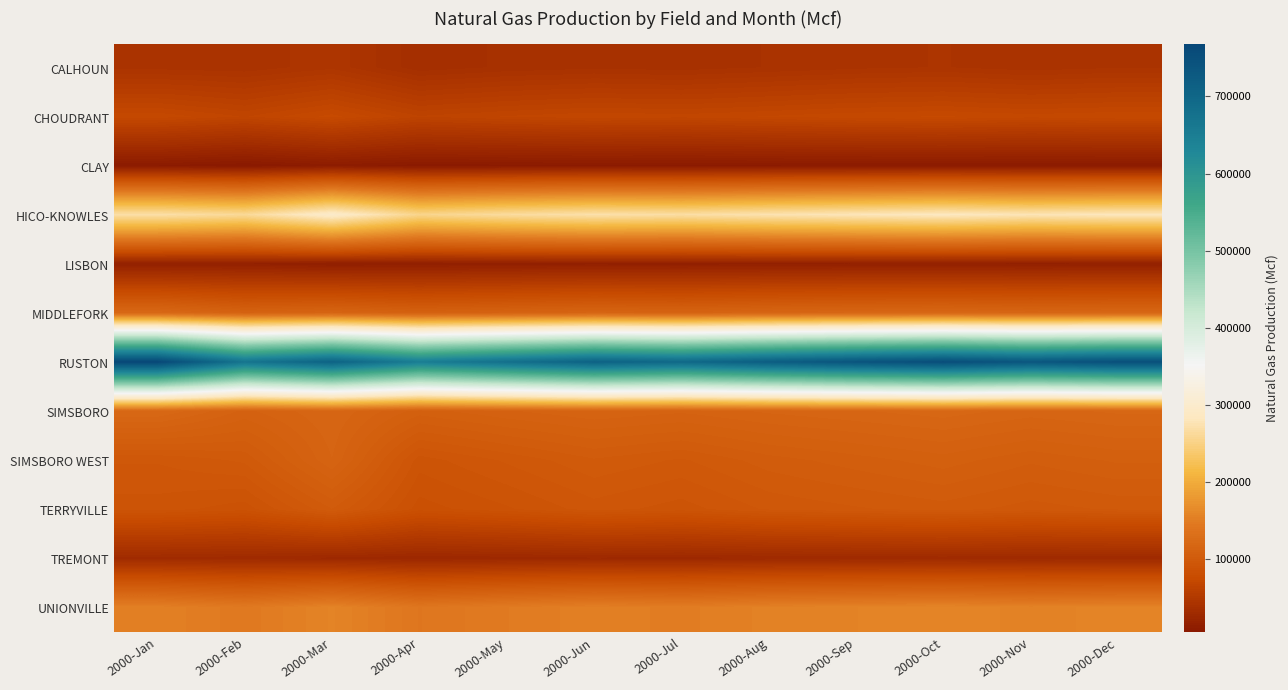

Reading left to right, extract all data points from this chart.

CALHOUN: 2000-Jan=42669	2000-Feb=41591	2000-Mar=45928	2000-Apr=35732	2000-May=38500	2000-Jun=40100	2000-Jul=39200	2000-Aug=41000	2000-Sep=43000	2000-Oct=44000	2000-Nov=42000	2000-Dec=43500
CHOUDRANT: 2000-Jan=72870	2000-Feb=67384	2000-Mar=74905	2000-Apr=65000	2000-May=68000	2000-Jun=70000	2000-Jul=69000	2000-Aug=71000	2000-Sep=73000	2000-Oct=74000	2000-Nov=72000	2000-Dec=73500
CLAY: 2000-Jan=7860	2000-Feb=5100	2000-Mar=9324	2000-Apr=6500	2000-May=7000	2000-Jun=7500	2000-Jul=7200	2000-Aug=7800	2000-Sep=8000	2000-Oct=8200	2000-Nov=7900	2000-Dec=8100
HICO-KNOWLES: 2000-Jan=270227	2000-Feb=261191	2000-Mar=296139	2000-Apr=255000	2000-May=265000	2000-Jun=272000	2000-Jul=268000	2000-Aug=275000	2000-Sep=280000	2000-Oct=285000	2000-Nov=278000	2000-Dec=282000
LISBON: 2000-Jan=16166	2000-Feb=16399	2000-Mar=13208	2000-Apr=14000	2000-May=15000	2000-Jun=15500	2000-Jul=15200	2000-Aug=15800	2000-Sep=16000	2000-Oct=16200	2000-Nov=15900	2000-Dec=16100
MIDDLEFORK: 2000-Jan=121652	2000-Feb=112357	2000-Mar=115800	2000-Apr=110000	2000-May=113000	2000-Jun=116000	2000-Jul=114000	2000-Aug=117000	2000-Sep=119000	2000-Oct=120000	2000-Nov=118000	2000-Dec=119500
RUSTON: 2000-Jan=767796	2000-Feb=669368	2000-Mar=708774	2000-Apr=650000	2000-May=680000	2000-Jun=710000	2000-Jul=695000	2000-Aug=720000	2000-Sep=740000	2000-Oct=755000	2000-Nov=735000	2000-Dec=750000
SIMSBORO: 2000-Jan=121478	2000-Feb=111532	2000-Mar=118165	2000-Apr=108000	2000-May=112000	2000-Jun=115000	2000-Jul=113000	2000-Aug=116000	2000-Sep=118000	2000-Oct=120000	2000-Nov=117000	2000-Dec=119000
SIMSBORO WEST: 2000-Jan=94820	2000-Feb=98168	2000-Mar=115207	2000-Apr=90000	2000-May=95000	2000-Jun=100000	2000-Jul=97000	2000-Aug=102000	2000-Sep=105000	2000-Oct=108000	2000-Nov=104000	2000-Dec=107000
TERRYVILLE: 2000-Jan=90046	2000-Feb=86748	2000-Mar=100318	2000-Apr=84000	2000-May=88000	2000-Jun=93000	2000-Jul=90000	2000-Aug=95000	2000-Sep=97000	2000-Oct=99000	2000-Nov=96000	2000-Dec=98000
TREMONT: 2000-Jan=30522	2000-Feb=29687	2000-Mar=27672	2000-Apr=26000	2000-May=27000	2000-Jun=28000	2000-Jul=27500	2000-Aug=28500	2000-Sep=29000	2000-Oct=29500	2000-Nov=28800	2000-Dec=29200
UNIONVILLE: 2000-Jan=153599	2000-Feb=145908	2000-Mar=157596	2000-Apr=142000	2000-May=148000	2000-Jun=153000	2000-Jul=150000	2000-Aug=155000	2000-Sep=157000	2000-Oct=159000	2000-Nov=156000	2000-Dec=158000